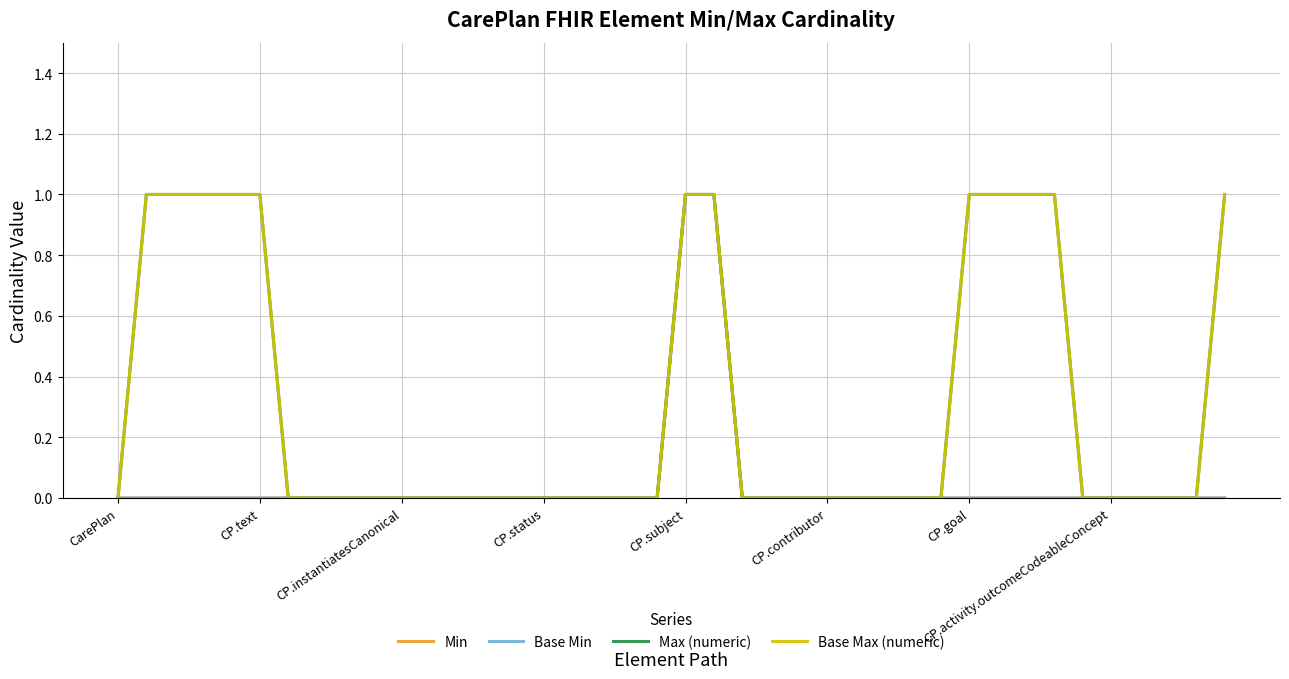

Does the chart display data point markers on the line(s)?

No